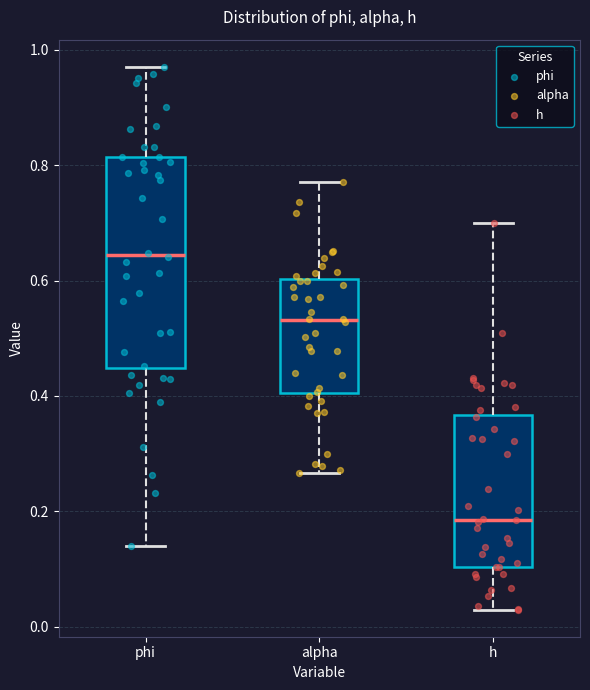

Reading left to right, read every box against the y-axis: the position of its median line, the range the box covers, and the ends of its whiskers. The values are not printed on the chart, so give them approximately, as read against the axis.

phi: median 0.64, box 0.44 to 0.82, whiskers 0.14 to 0.98
alpha: median 0.54, box 0.40 to 0.60, whiskers 0.26 to 0.78
h: median 0.18, box 0.10 to 0.36, whiskers 0.02 to 0.70